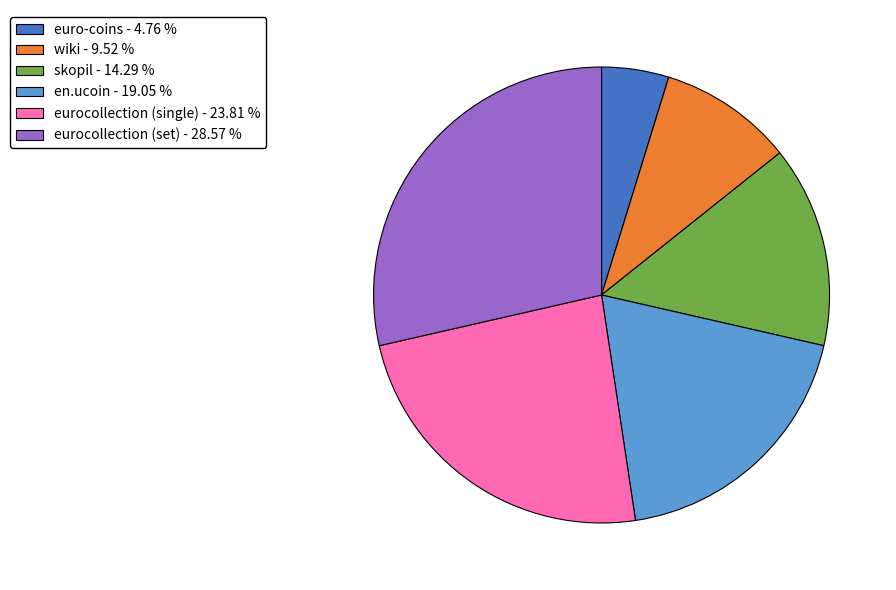

Do eurocollection (set) - 28.57 % and skopil - 14.29 % together represent more than half of the pie?

No